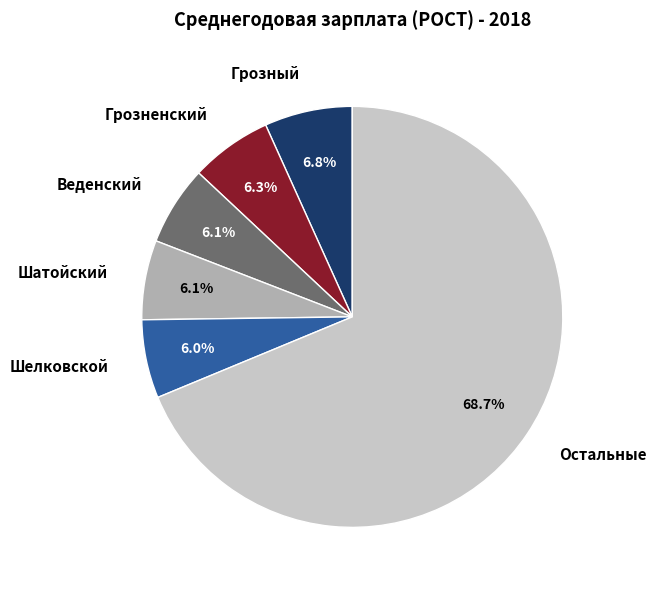

What portion of the pie excludes Веденский?

93.9%